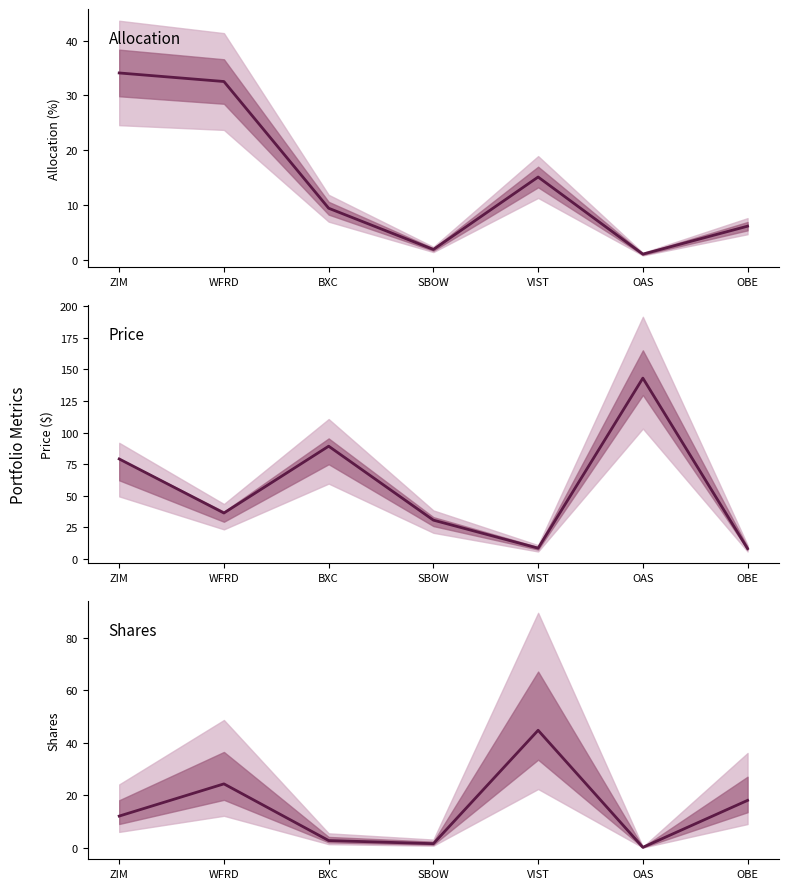

What is the maximum value shown in the chart?

143.1